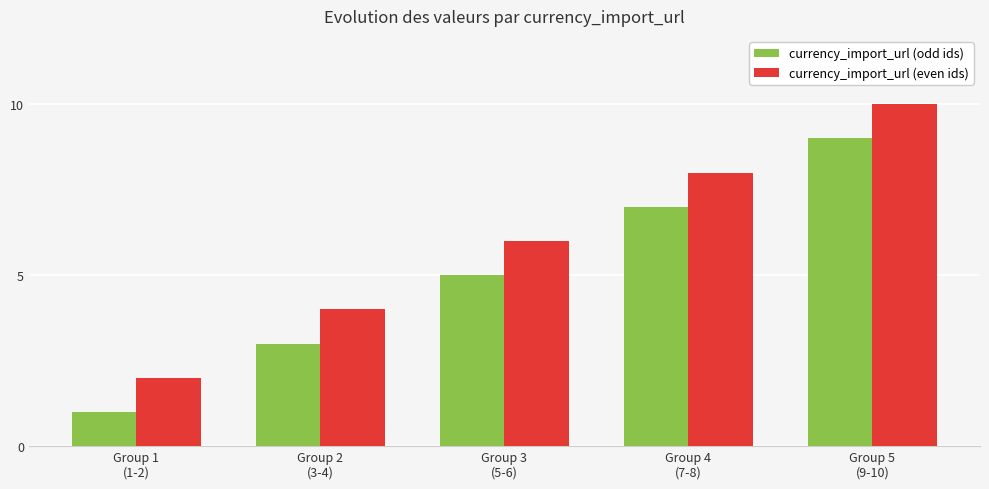

What is the spread (max minus min) of values at Group 5
(9-10)?

1